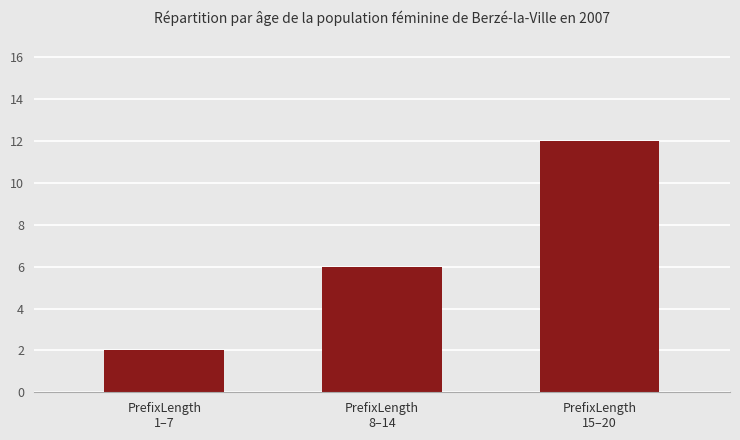

What position from the left is PrefixLength
1–7?

1